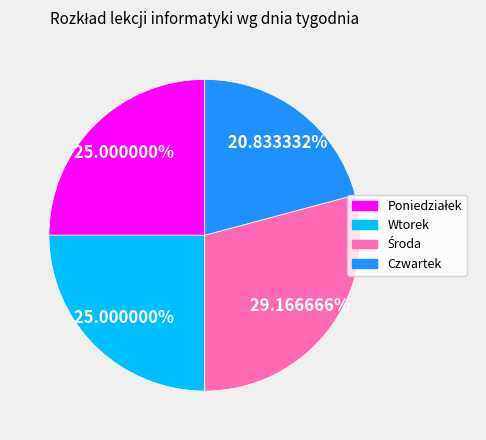

Count the number of slices in the pie.

4